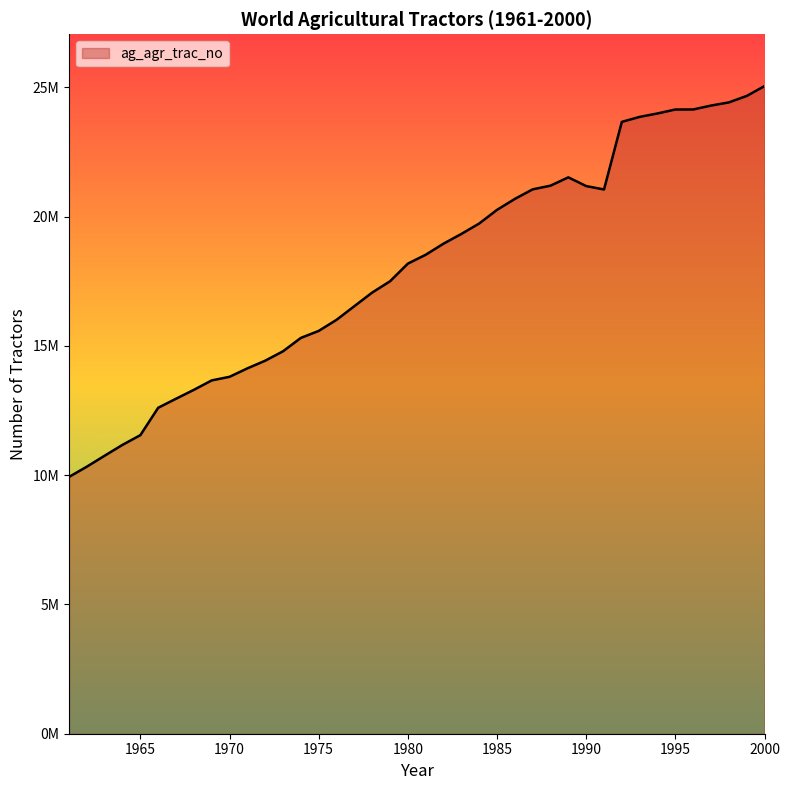

Does the chart have visible grid lines?

No